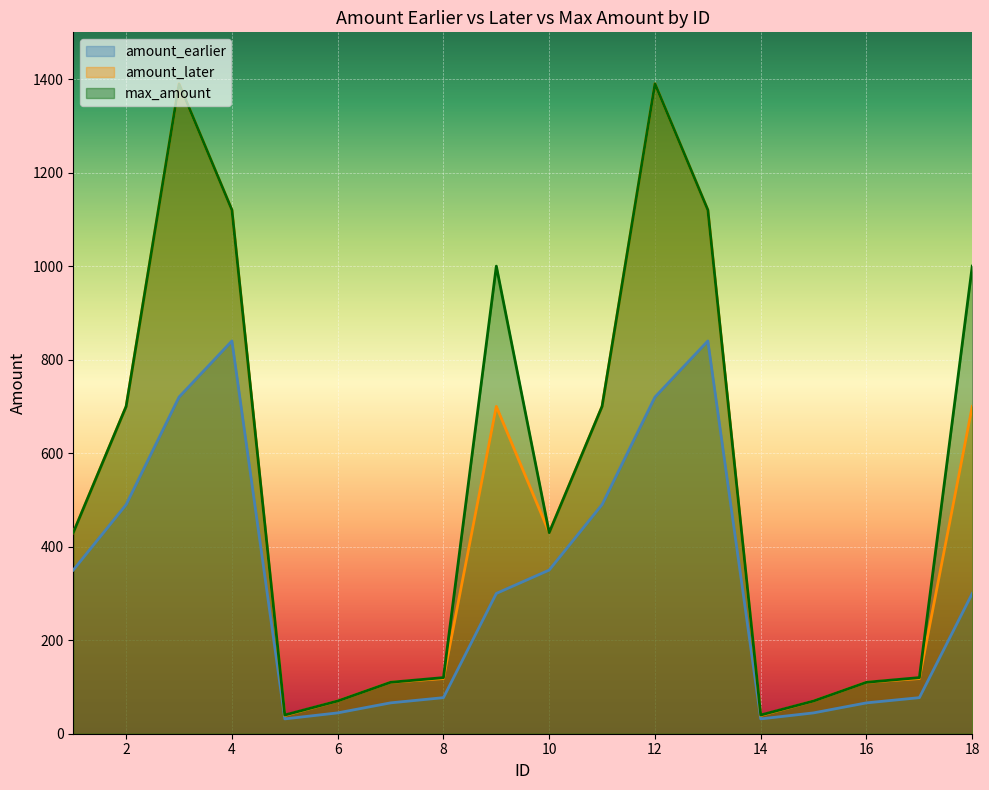

Which series has the largest range (max minus min)?

amount_later